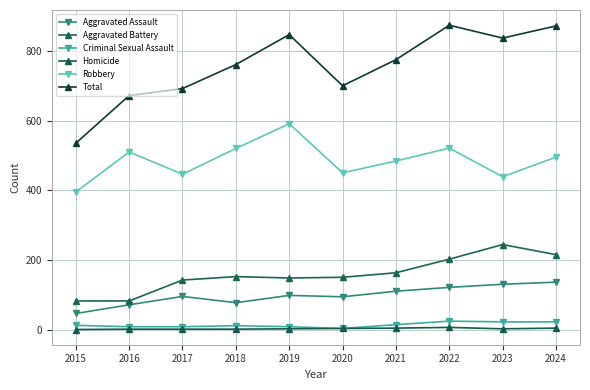

How many lines are shown in the chart?

6